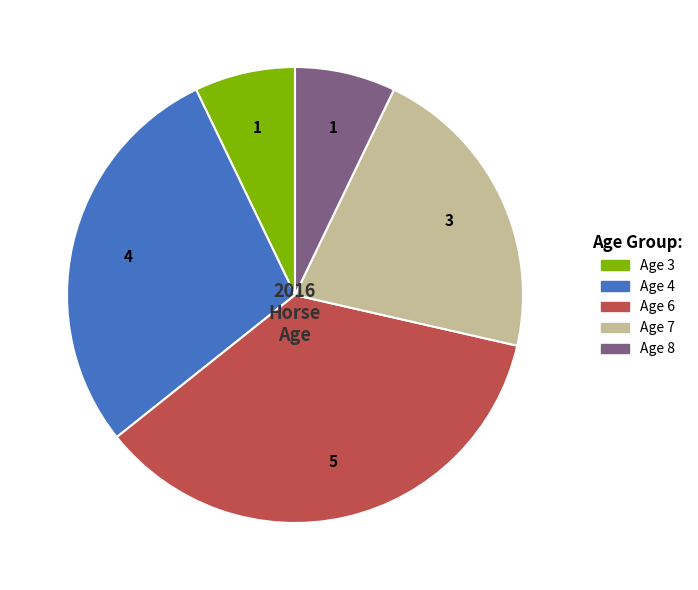

Which category has the biggest portion of the pie?

Age 6